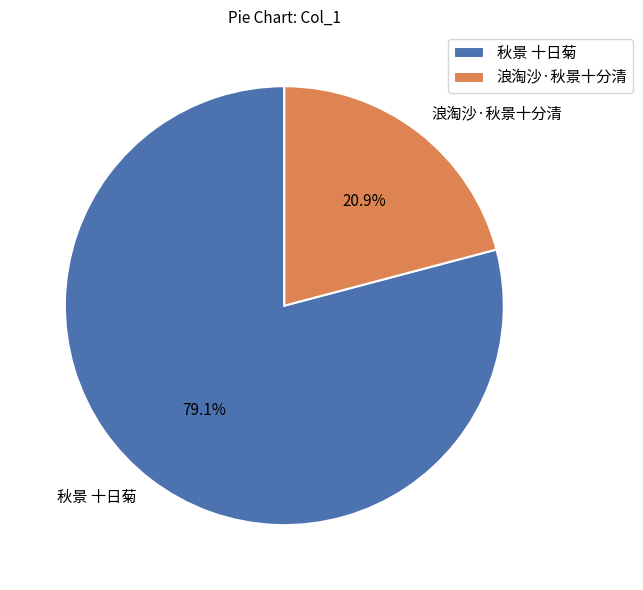

What is the largest slice in the pie chart?

秋景 十日菊